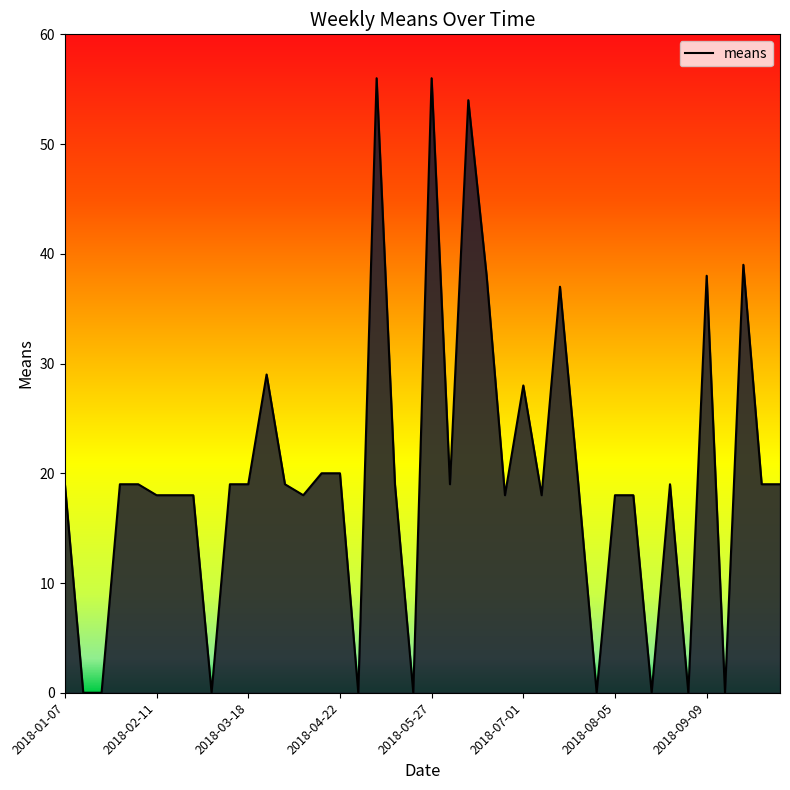

What is the difference between the maximum and minimum values?

56